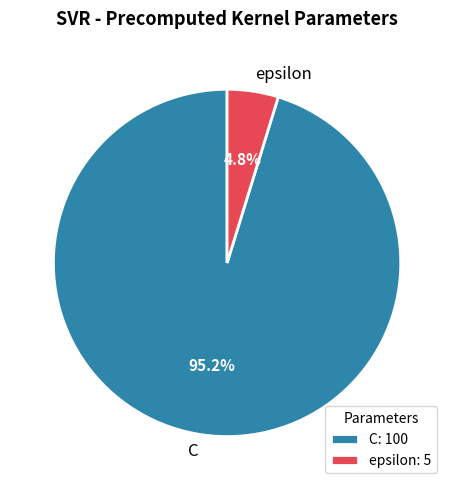

What is the smallest slice in the pie chart?

epsilon